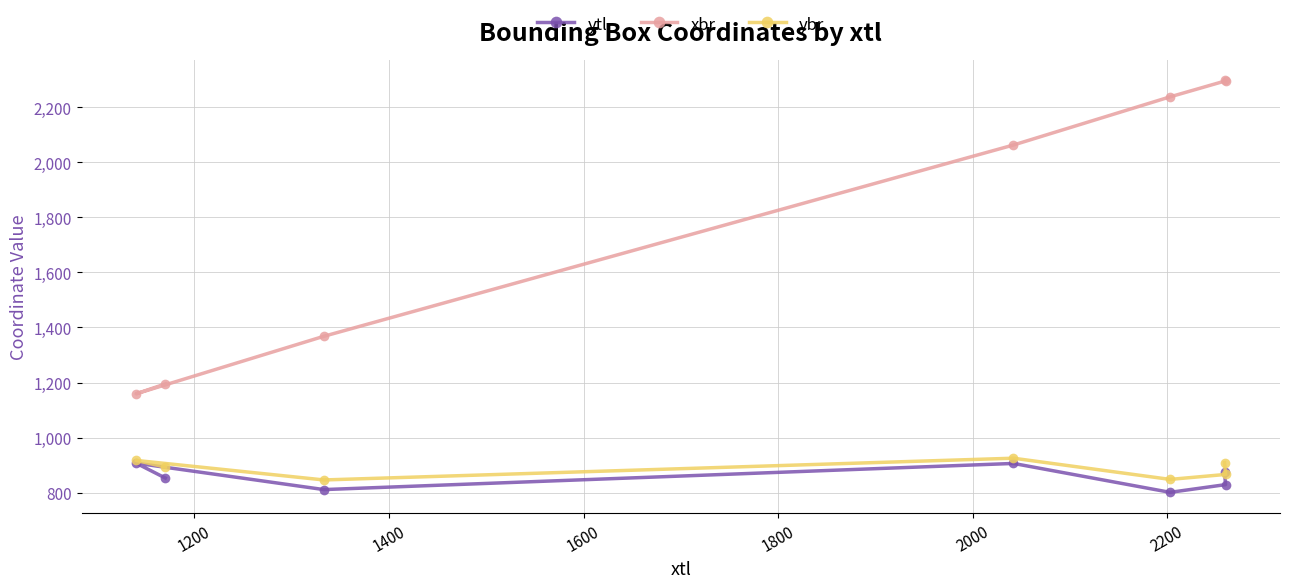

What is the greatest value displayed?

2298